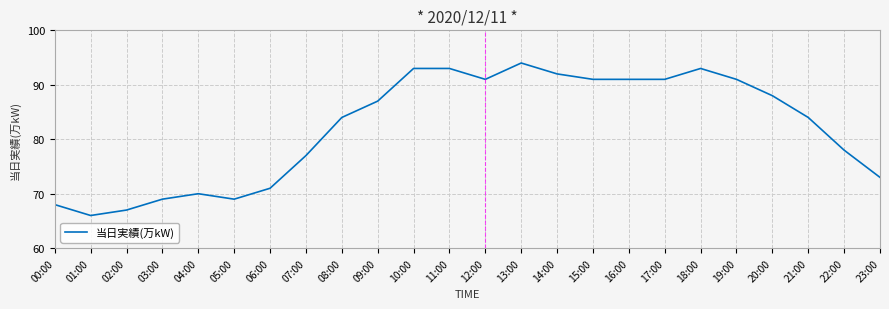

Approximately how many times larger is the value at 02:00 compared to 21:00?

0.8